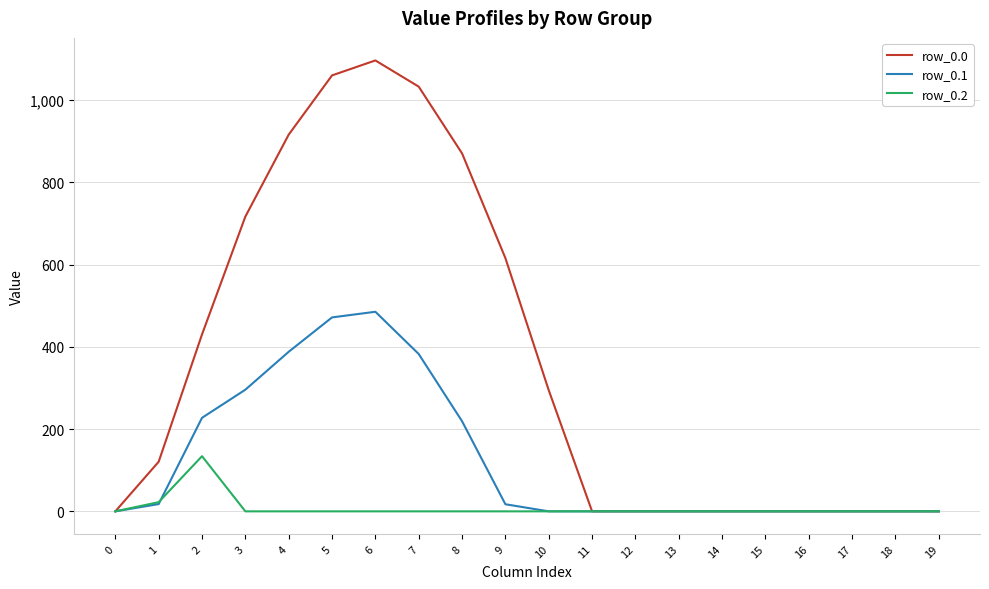

What is the difference between the second highest and second lowest values in the row_0.2 series?

22.3